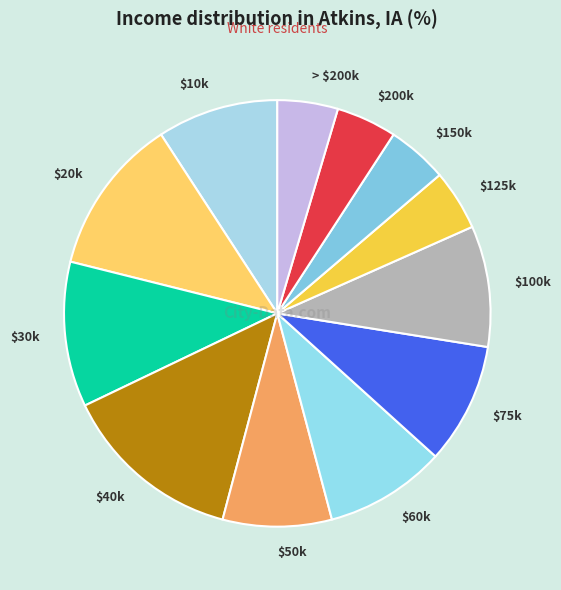

The $200k slice represents 5% of the pie. True or false?

True